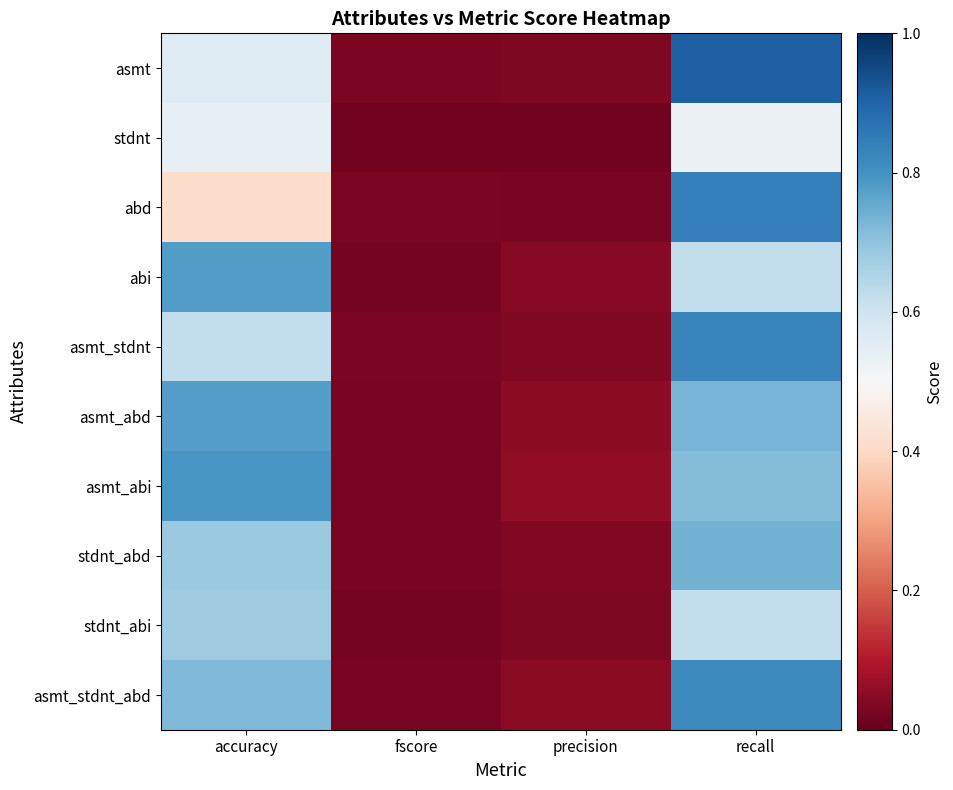

How many data points does each series have?

4